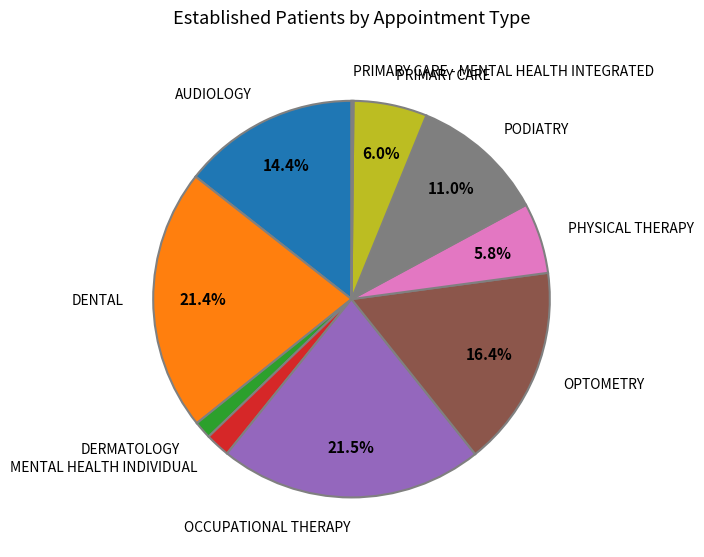

Which category has the biggest portion of the pie?

OCCUPATIONAL THERAPY